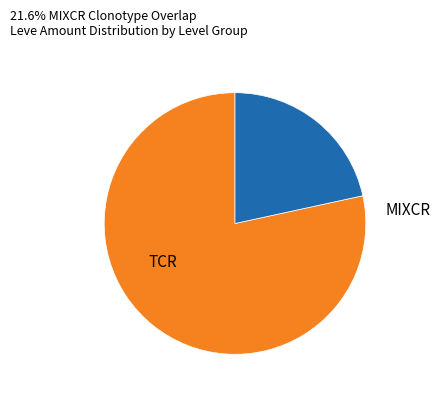

Does any single category account for the majority?

Yes